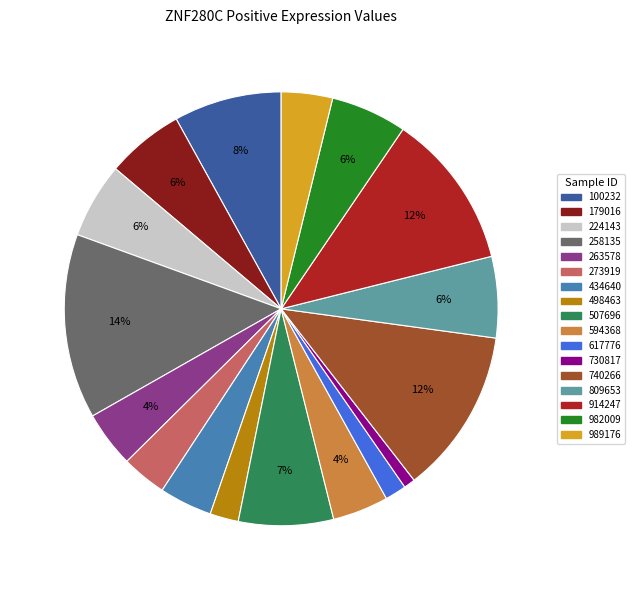

Which has a higher value, 263578 or 617776?

263578